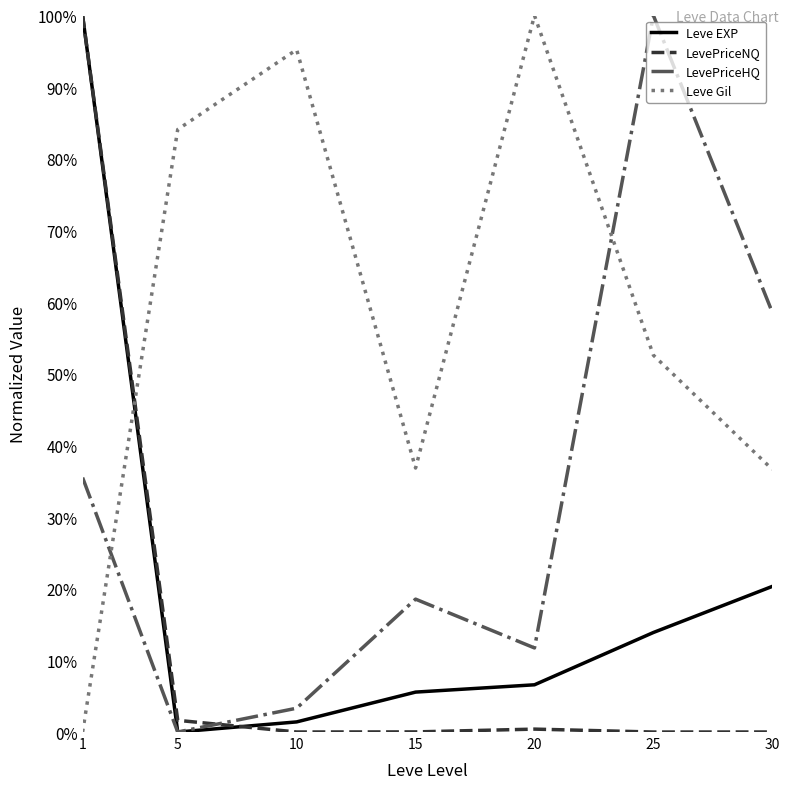

Which series has the largest total across all categories?

Leve Gil